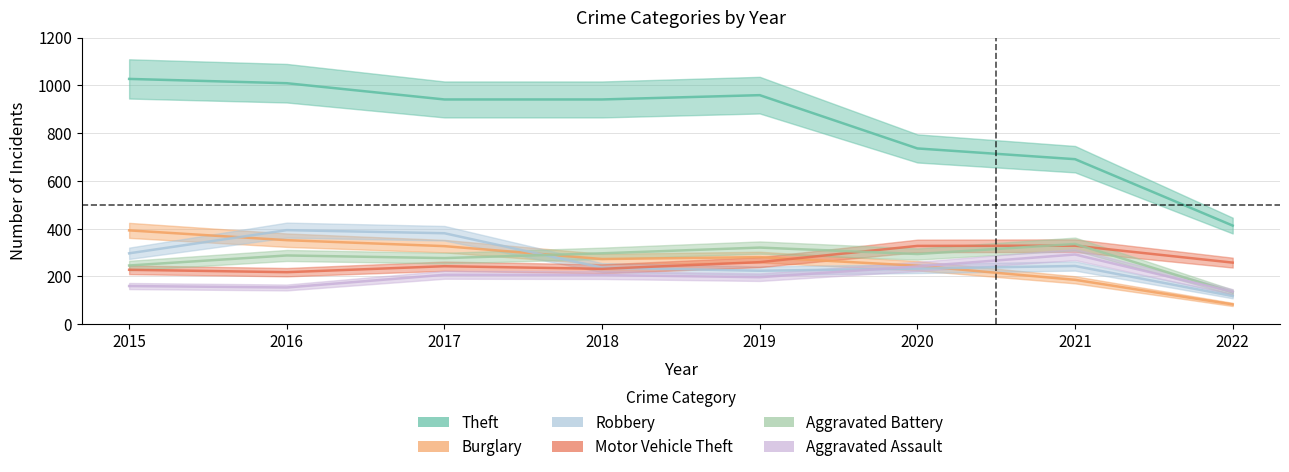

Is it true that Aggravated Assault equals 77 at 2015?

False